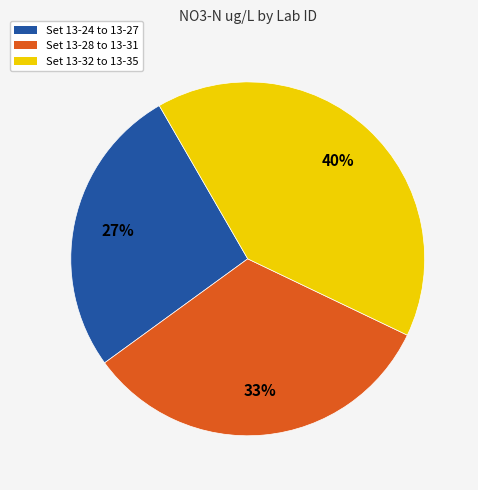

To the nearest percent, what is the average slice percentage?

33%